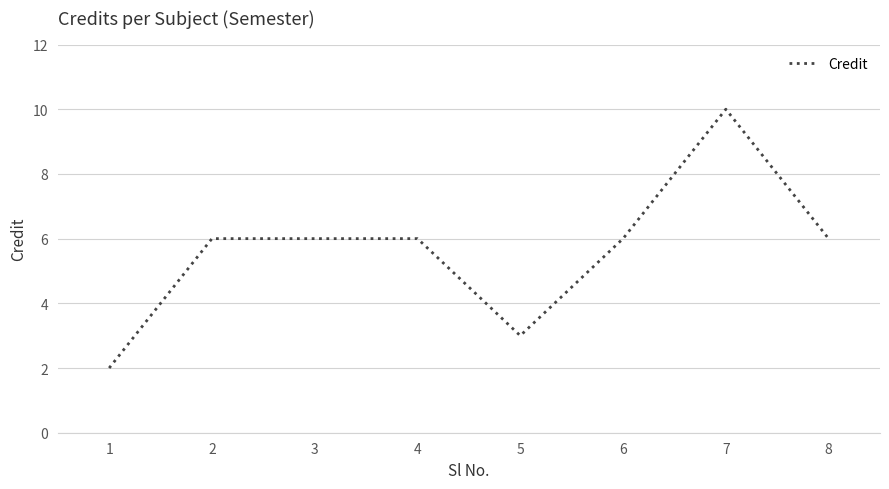

Approximately how many times larger is the value at 3 compared to 6?

1.0